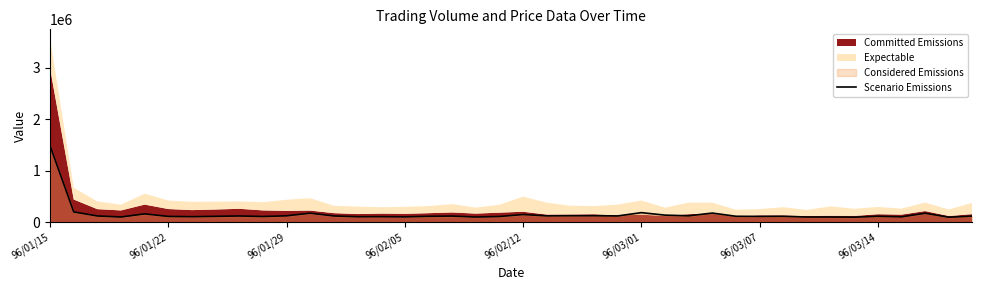

Which category has the highest value in the Scenario Emissions series?

96/01/15